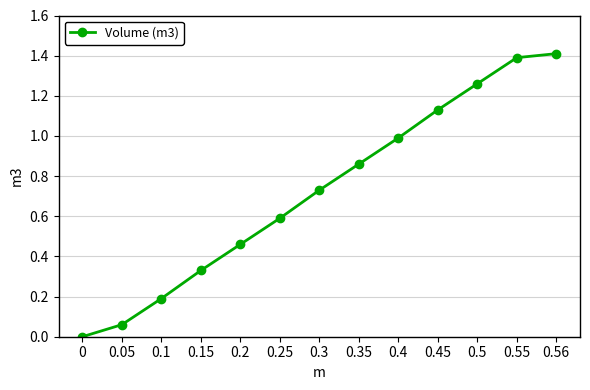

How many values are above zero?

12